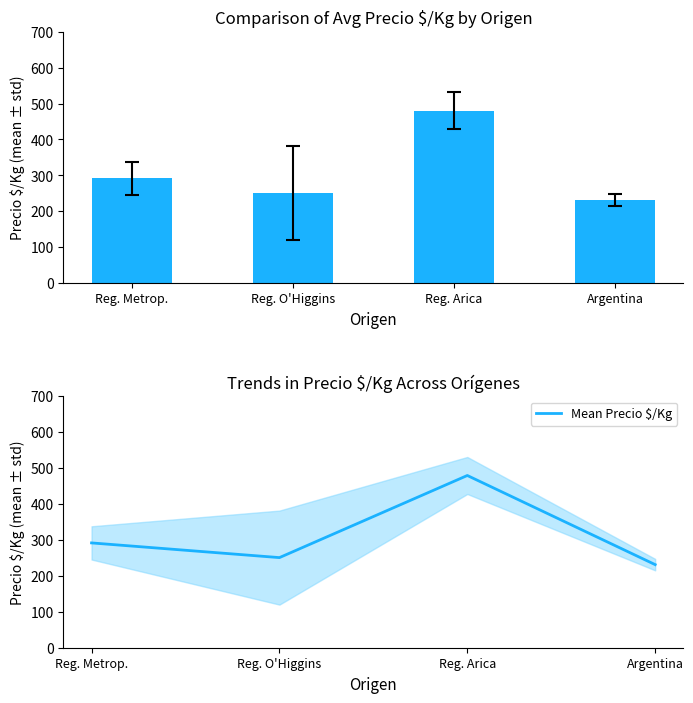

How many data points does each series have?

4